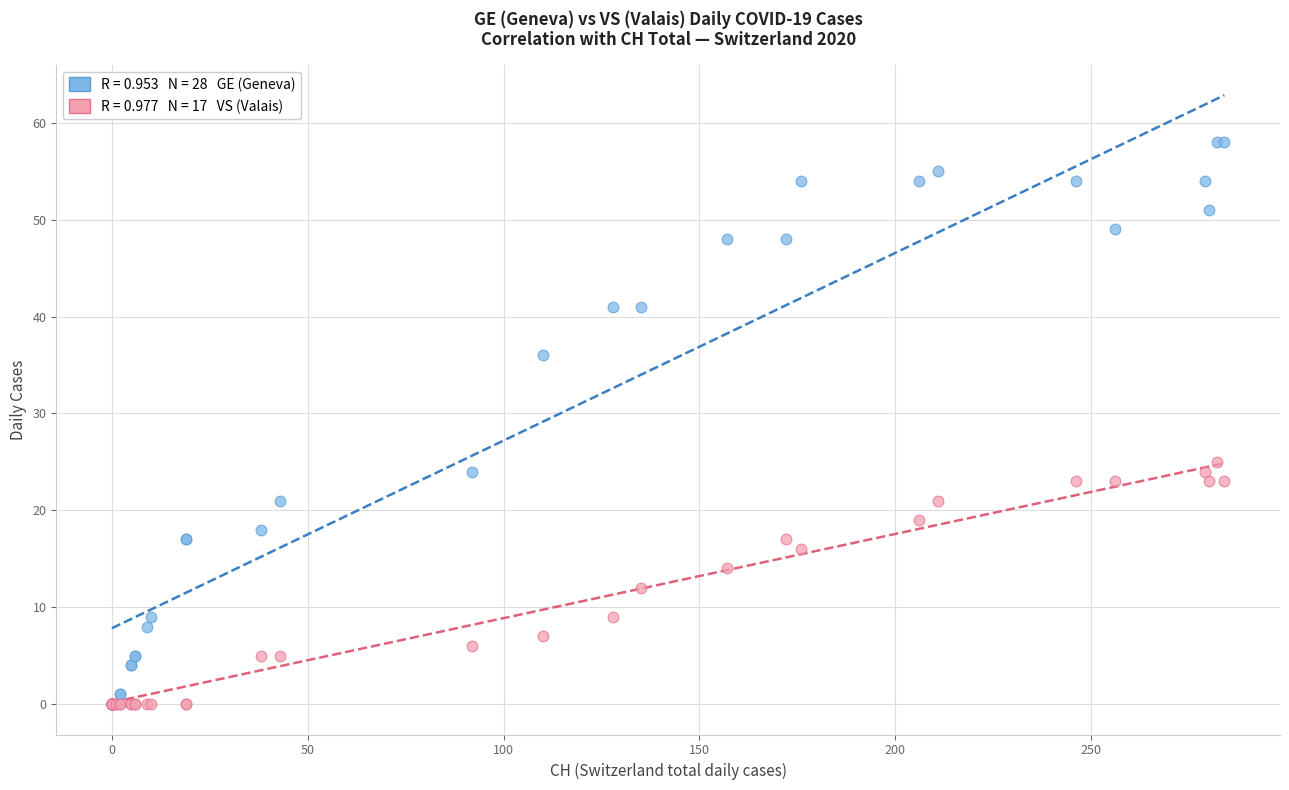

Across all series, what Y value is closest to 29?

25